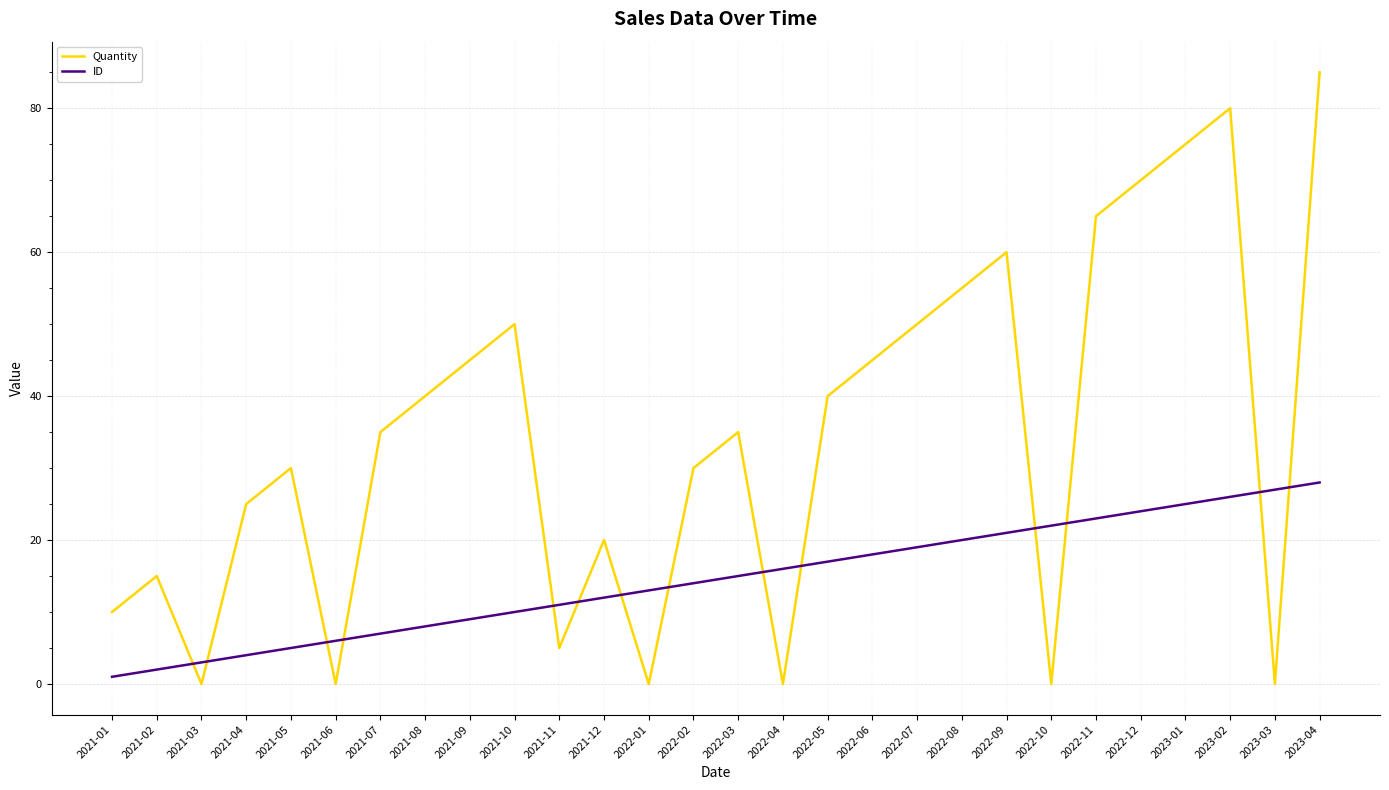

Reading left to right, what are all the values shown in this chart?

Quantity: 2021-01=10	2021-02=15	2021-03=0	2021-04=25	2021-05=30	2021-06=0	2021-07=35	2021-08=40	2021-09=45	2021-10=50	2021-11=5	2021-12=20	2022-01=0	2022-02=30	2022-03=35	2022-04=0	2022-05=40	2022-06=45	2022-07=50	2022-08=55	2022-09=60	2022-10=0	2022-11=65	2022-12=70	2023-01=75	2023-02=80	2023-03=0	2023-04=85
ID: 2021-01=1	2021-02=2	2021-03=3	2021-04=4	2021-05=5	2021-06=6	2021-07=7	2021-08=8	2021-09=9	2021-10=10	2021-11=11	2021-12=12	2022-01=13	2022-02=14	2022-03=15	2022-04=16	2022-05=17	2022-06=18	2022-07=19	2022-08=20	2022-09=21	2022-10=22	2022-11=23	2022-12=24	2023-01=25	2023-02=26	2023-03=27	2023-04=28